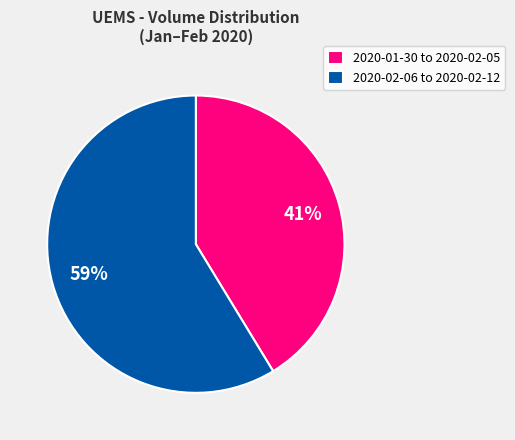

Approximately how many times larger is the value at 2020-02-06 to 2020-02-12 compared to 2020-01-30 to 2020-02-05?

1.4